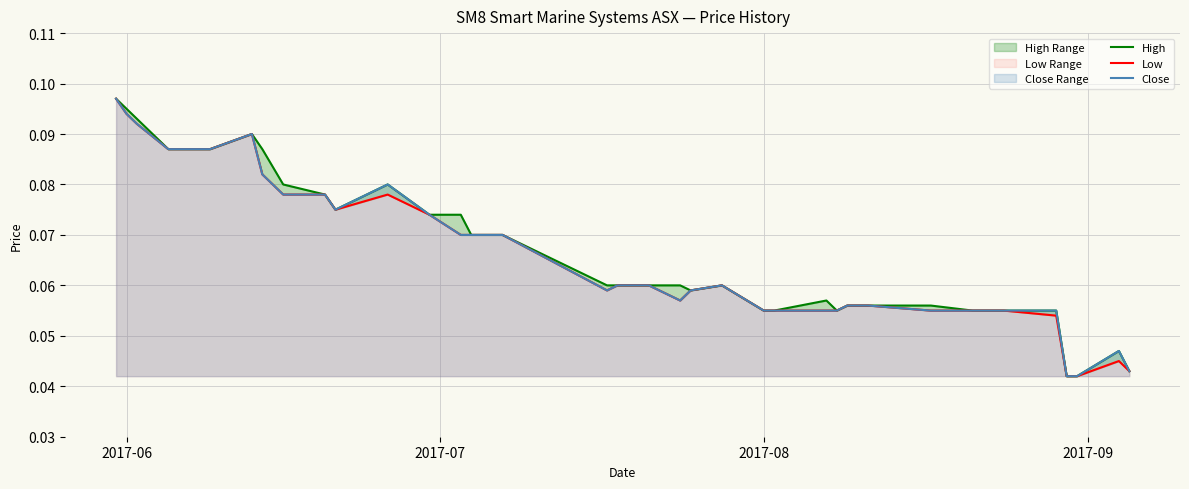

Does the chart display data point markers on the line(s)?

No